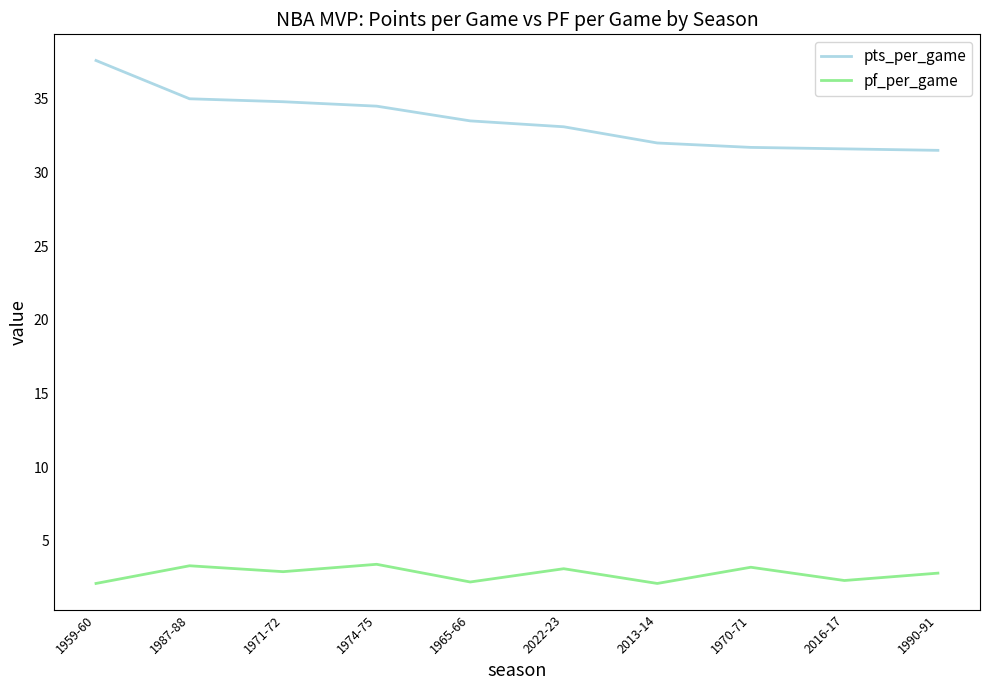

How many lines are shown in the chart?

2